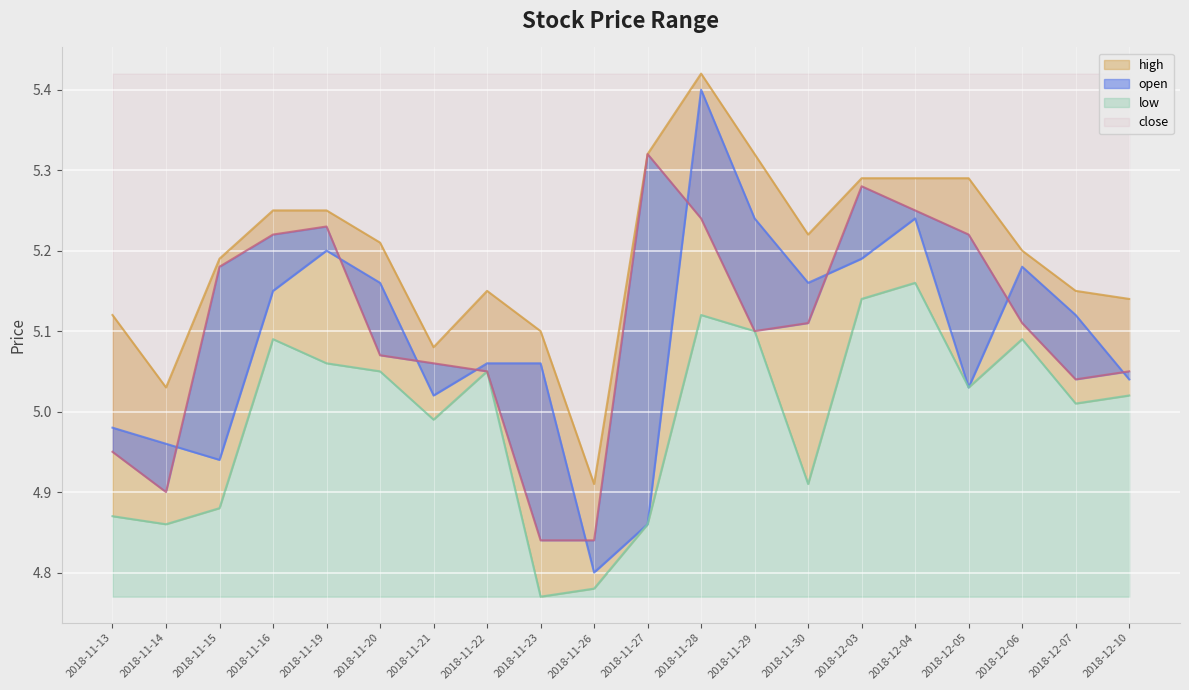

The value of open at 2018-11-16 is 2.3. True or false?

False